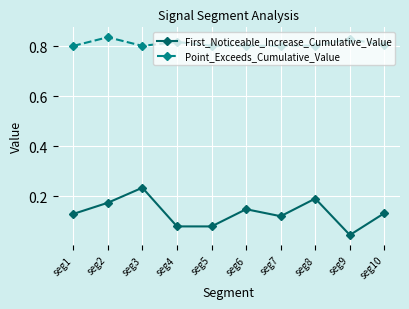

The Point_Exceeds_Cumulative_Value series shows 0.8 at seg4. True or false?

True